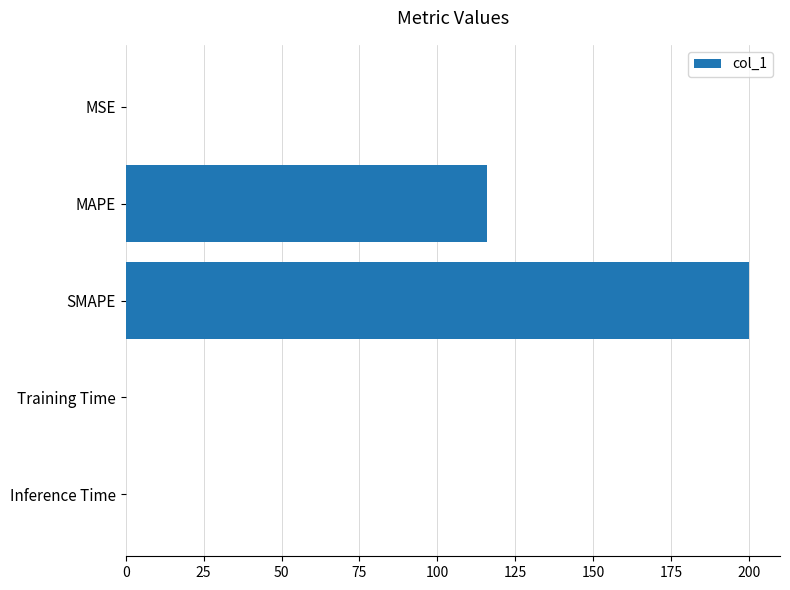

Count the number of data series in this chart.

1